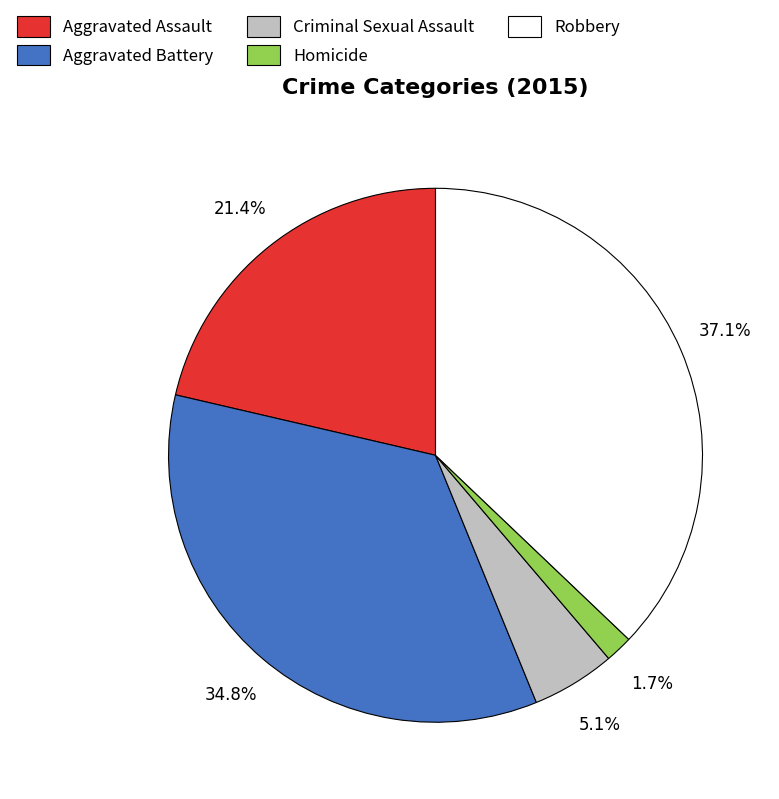

What portion of the pie excludes Homicide?

98.3%